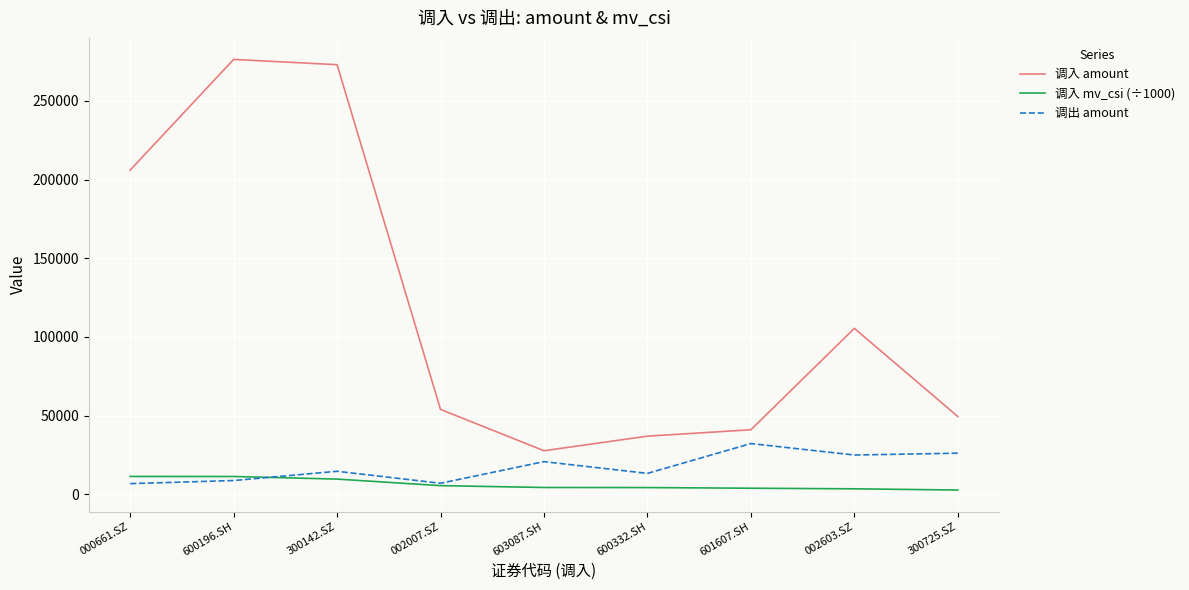

Which series ends up on top after the final intersection of 调入 mv_csi (÷1000) and 调出 amount?

调出 amount